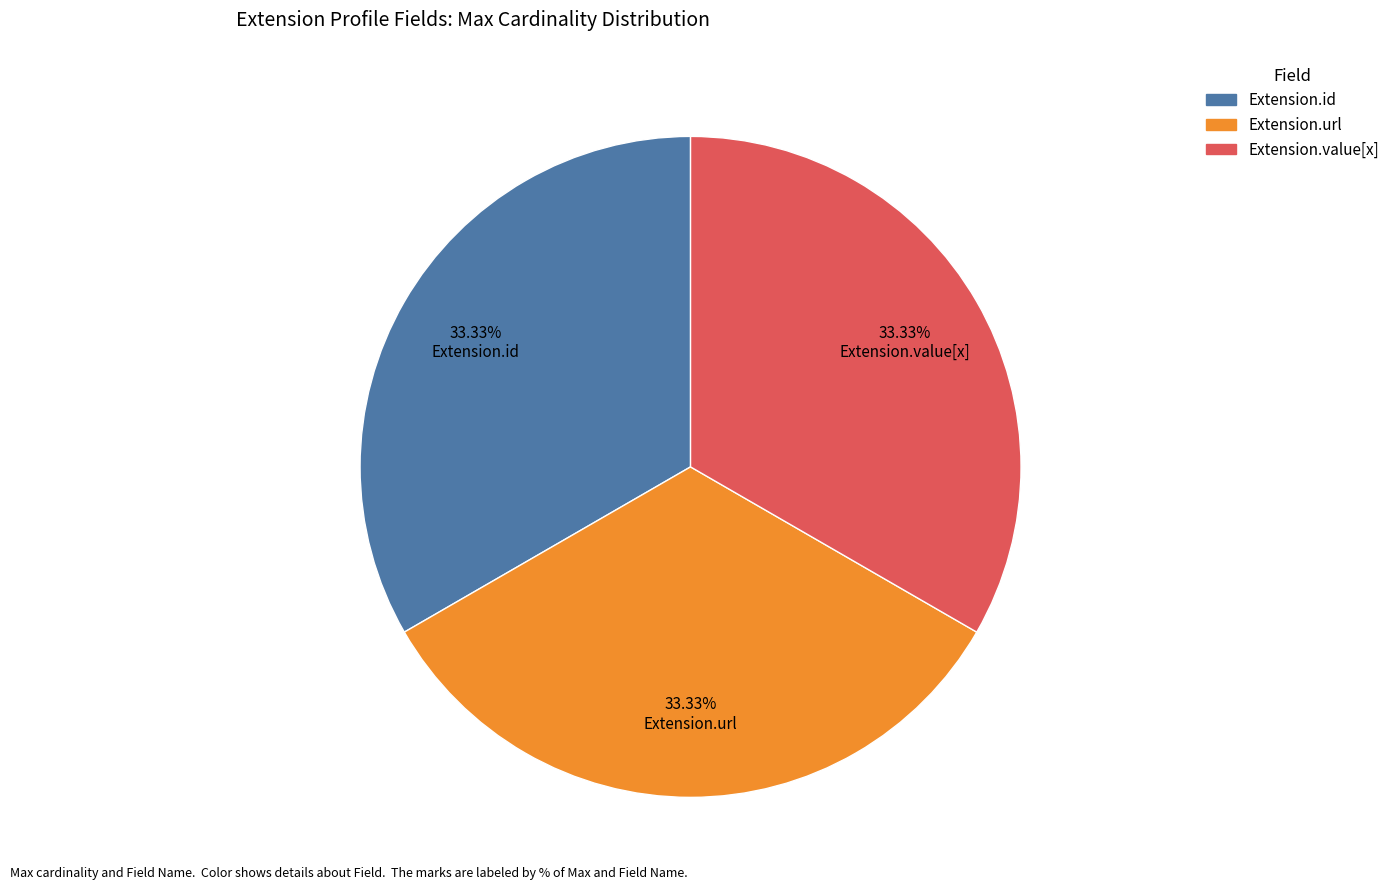

To the nearest percent, what is the difference between the largest and smallest slice percentages?

0%